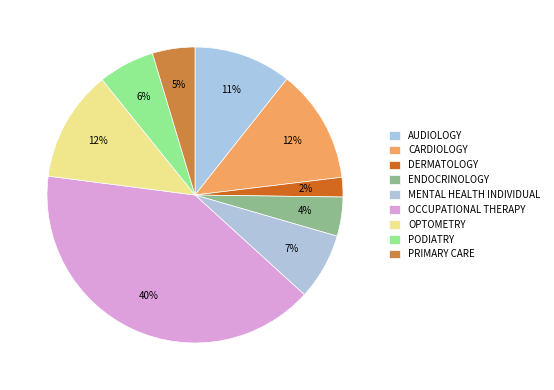

How many segments does this pie chart have?

9